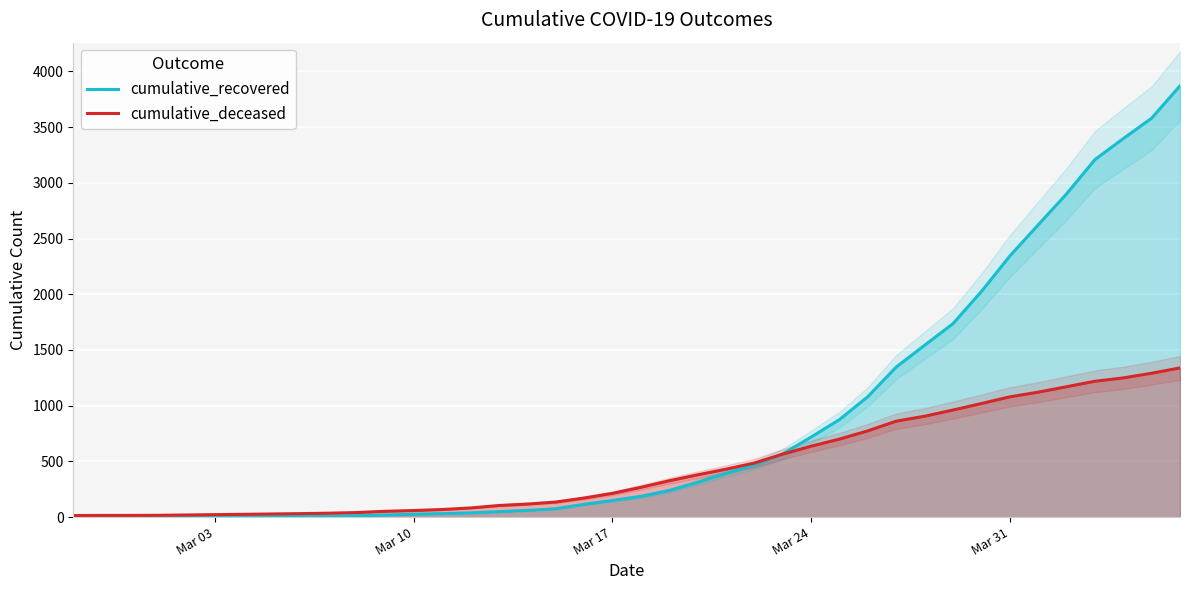

How many data points in cumulative_recovered are less than 186?

20